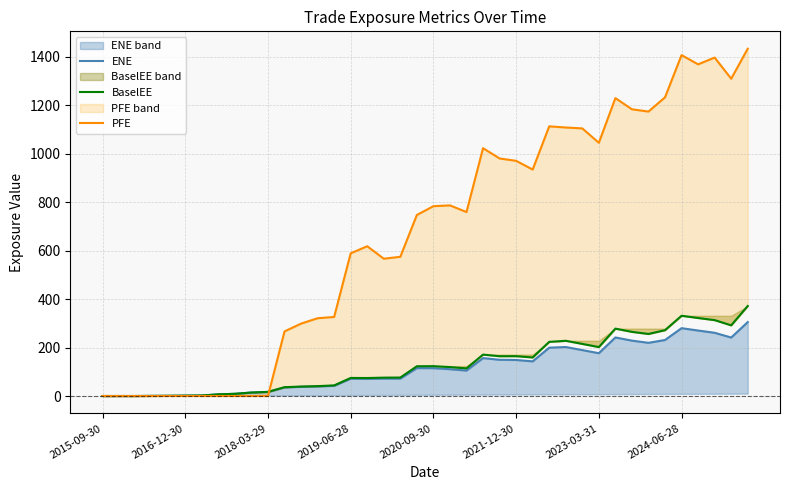

What is the value of the ENE point at the 10th from the left?

14.2